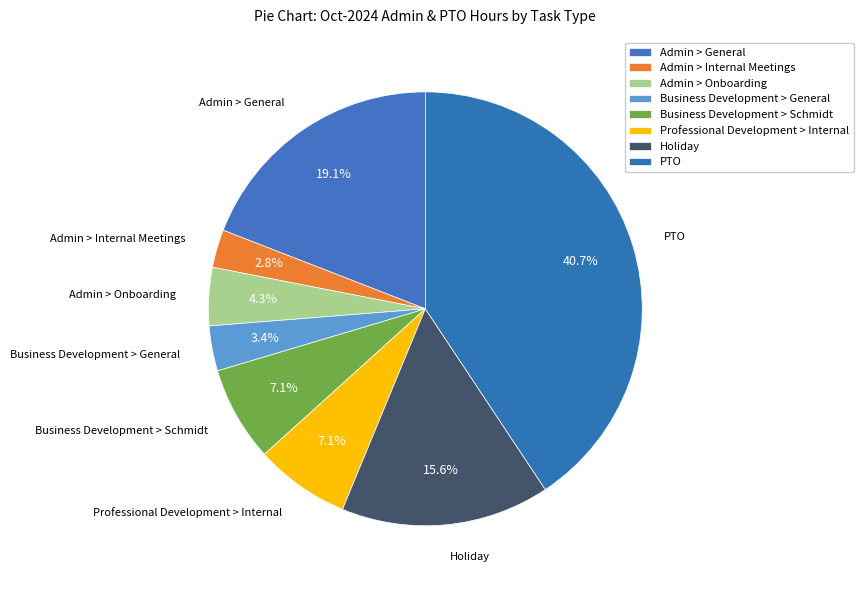

Is there any slice that represents more than half of the pie?

No